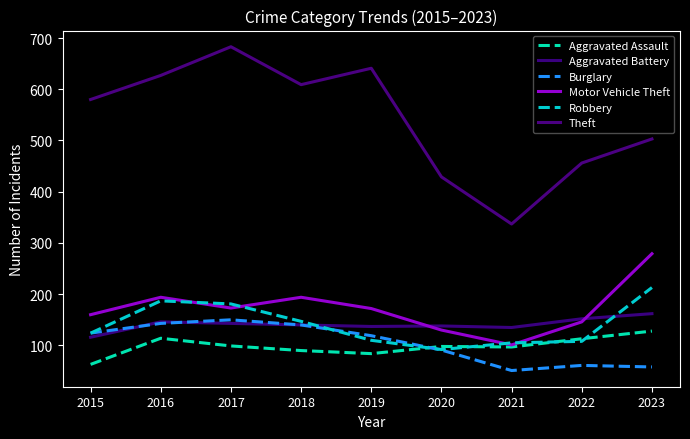

At which label does Aggravated Battery first exceed 140?

2016